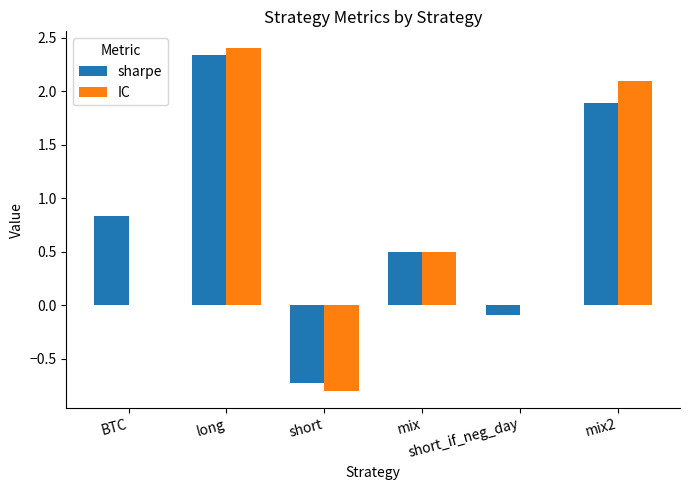

What is the sum of all IC values?

4.2